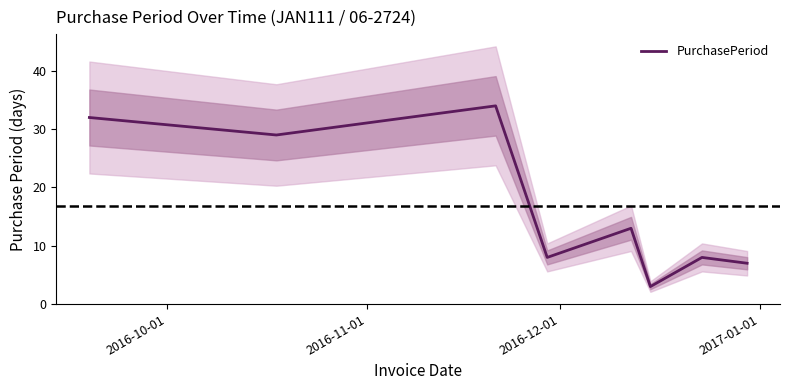

What is the highest value of the PurchasePeriod series?

34